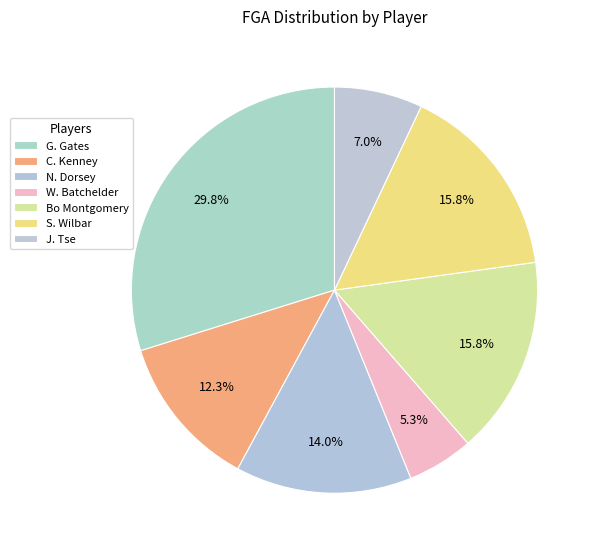

To the nearest percent, what portion does S. Wilbar represent?

16%